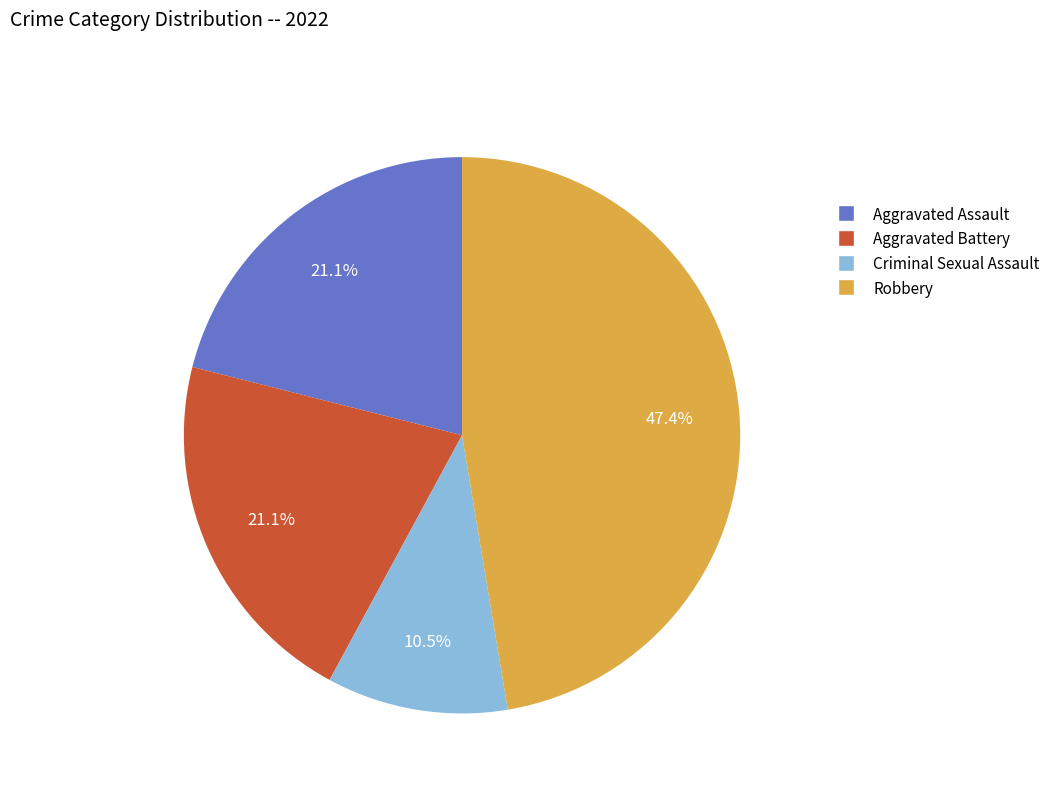

Which category has the smallest portion of the pie?

Criminal Sexual Assault